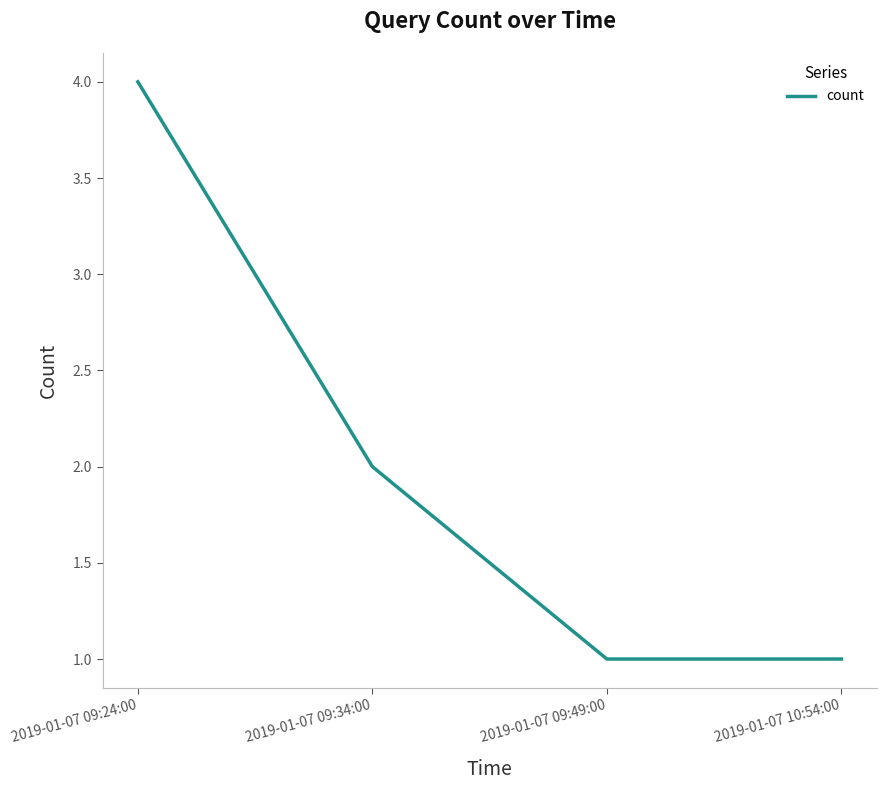

At which category does the chart reach its peak across all series?

2019-01-07 09:24:00